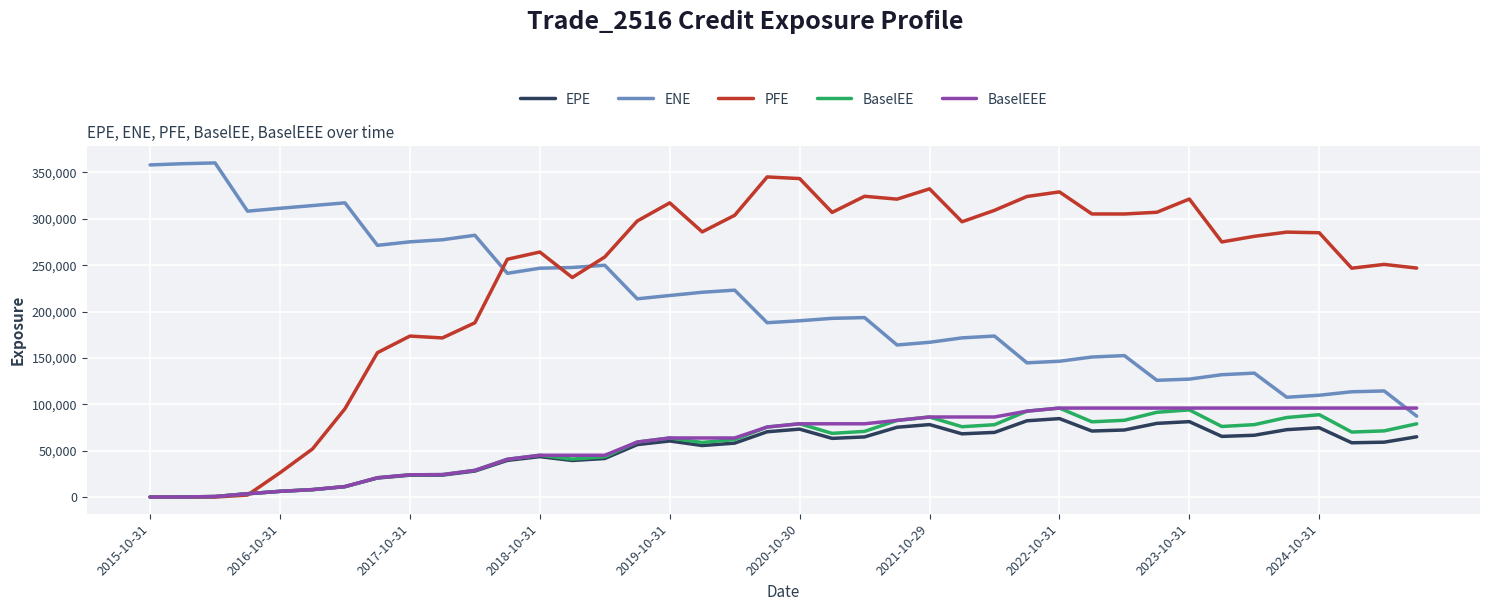

Which series has the largest range (max minus min)?

PFE